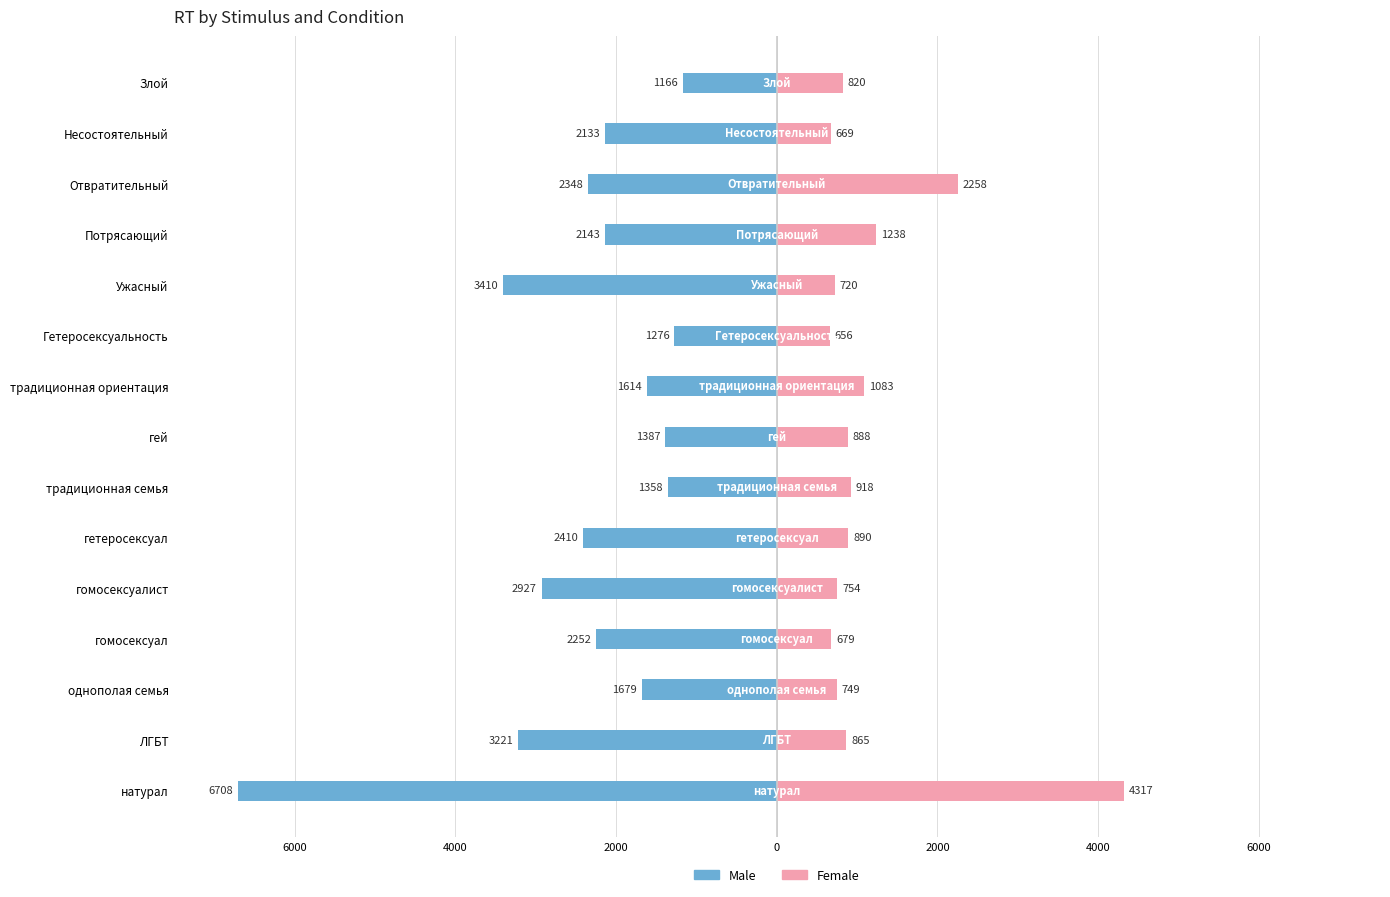

What are all the series names shown in the legend?

Male, Female